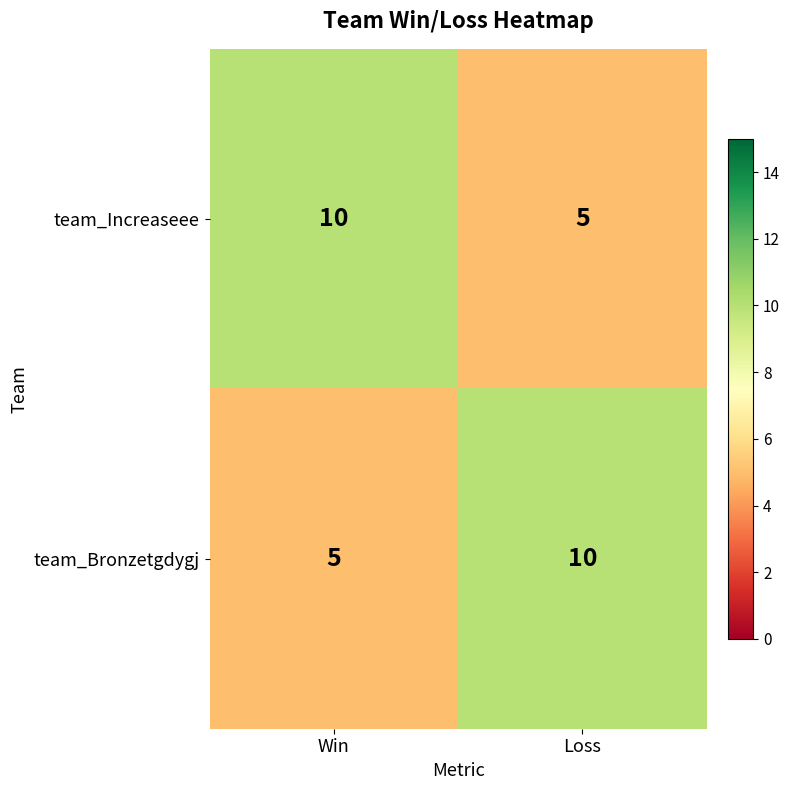

Count the number of data series in this chart.

2